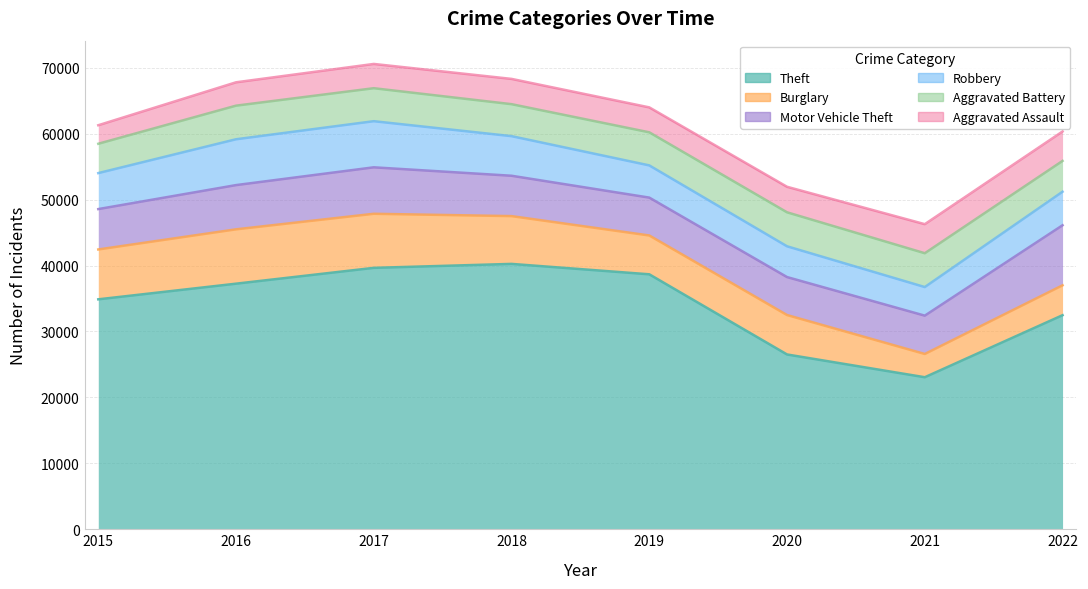

Between 2019 and 2020, which series saw the biggest shift?

Theft